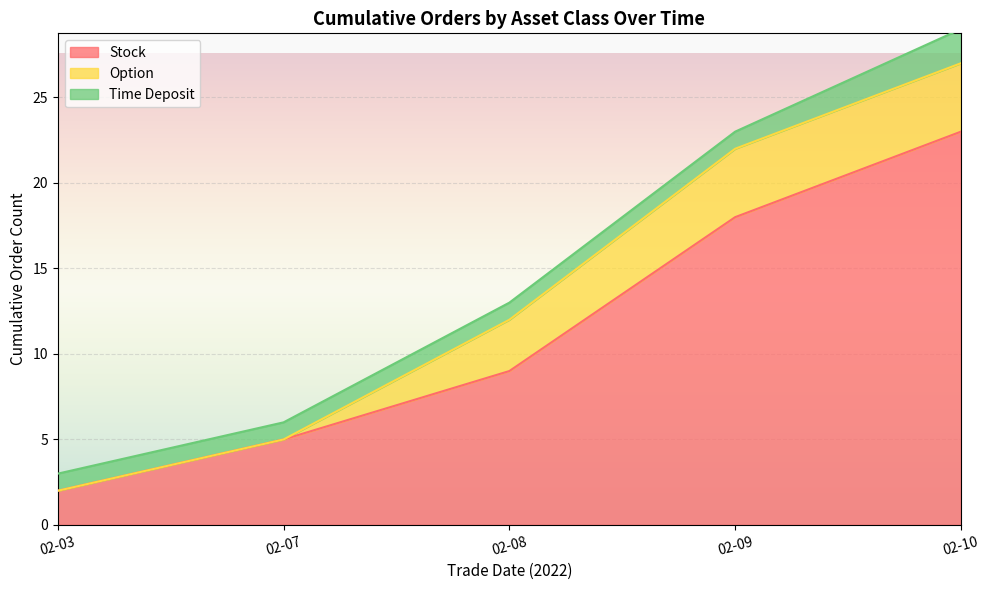

What is the difference between the maximum and second lowest values in the Stock series?

18